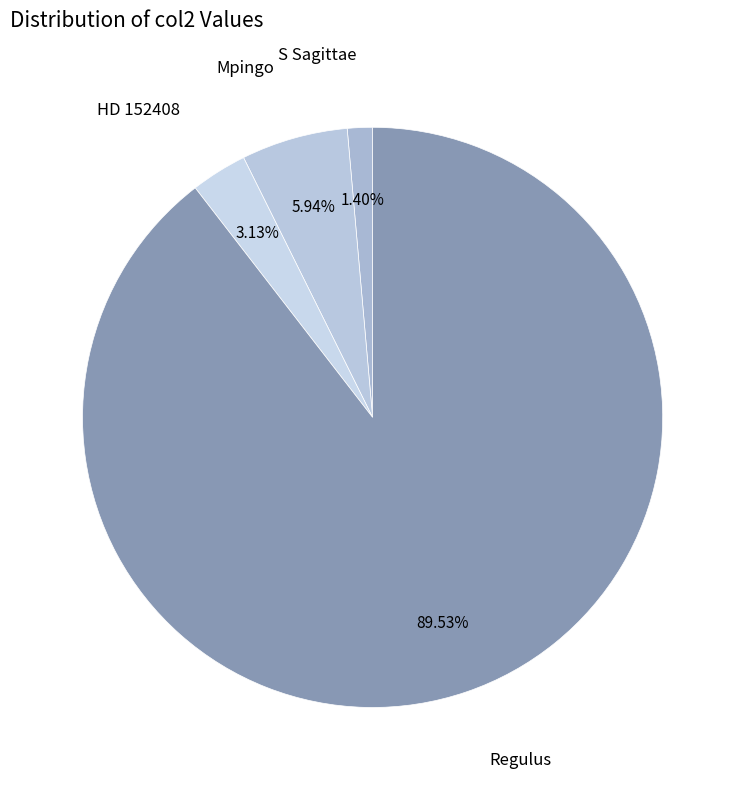

How many segments does this pie chart have?

4